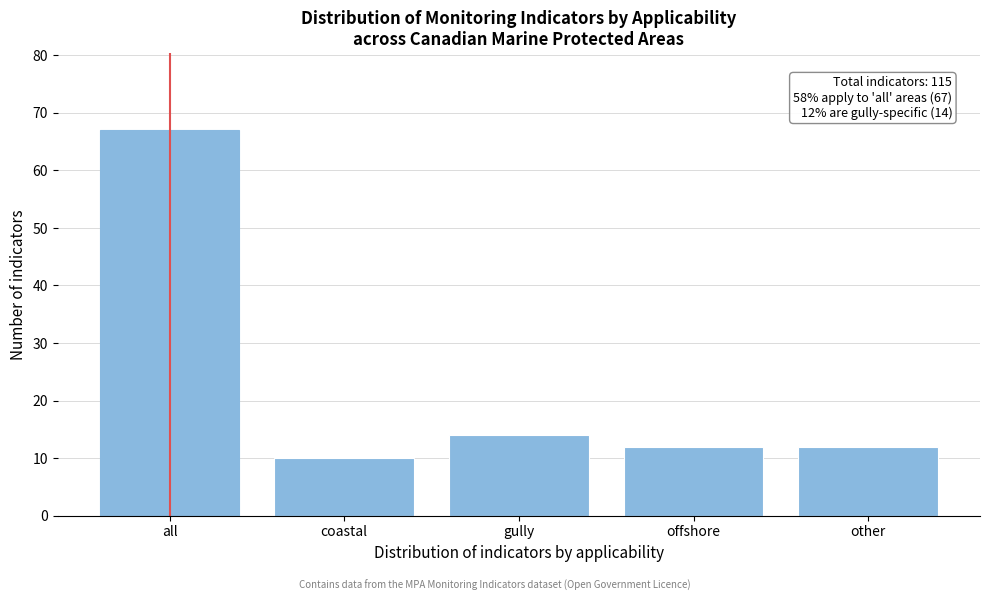

Reading left to right, extract all data points from this chart.

67	10	14	12	12